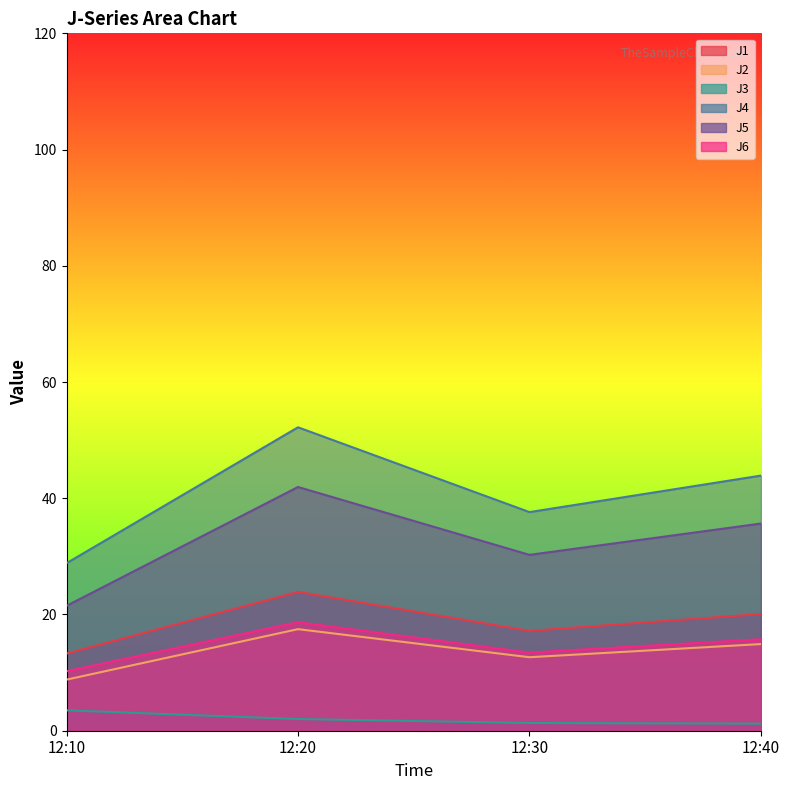

What is the difference between the J6 values at 12:20 and 12:40?

2.9